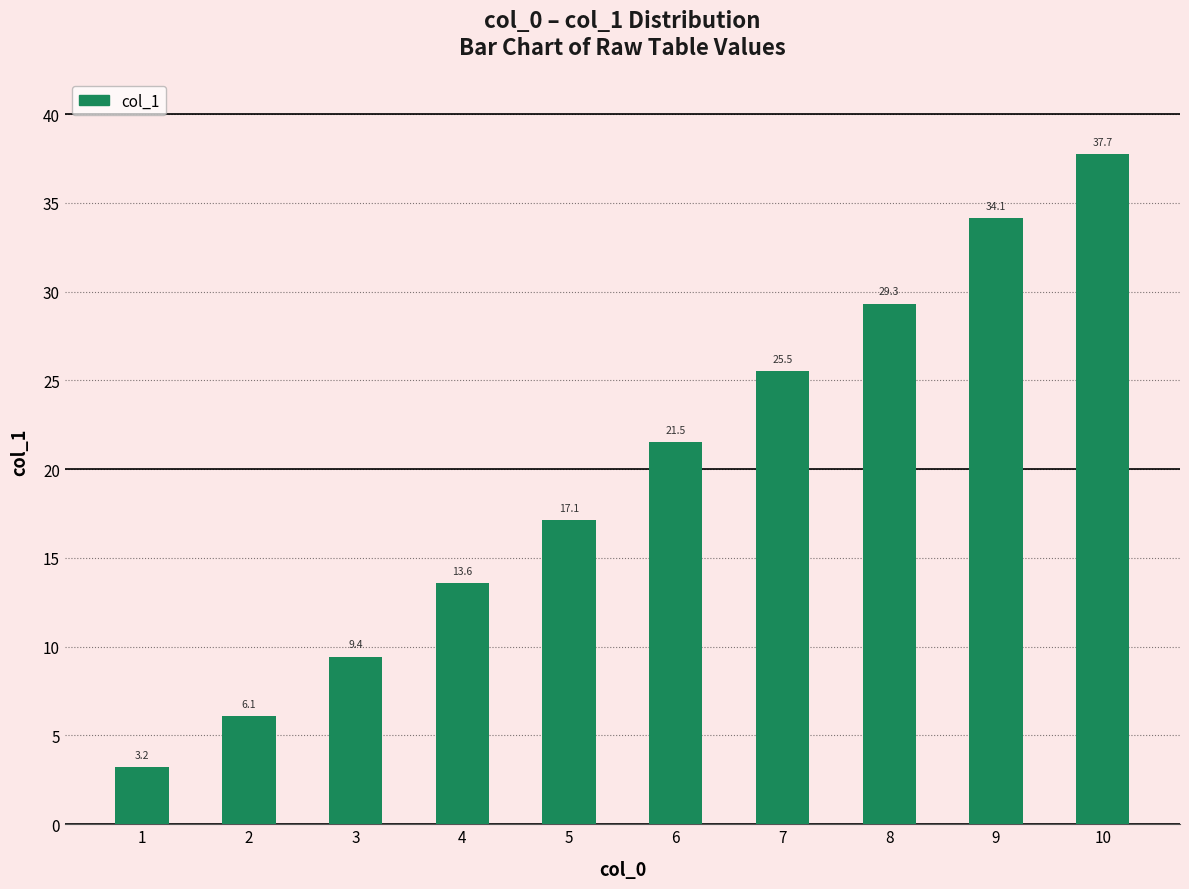

What is the sum of all values?

197.7